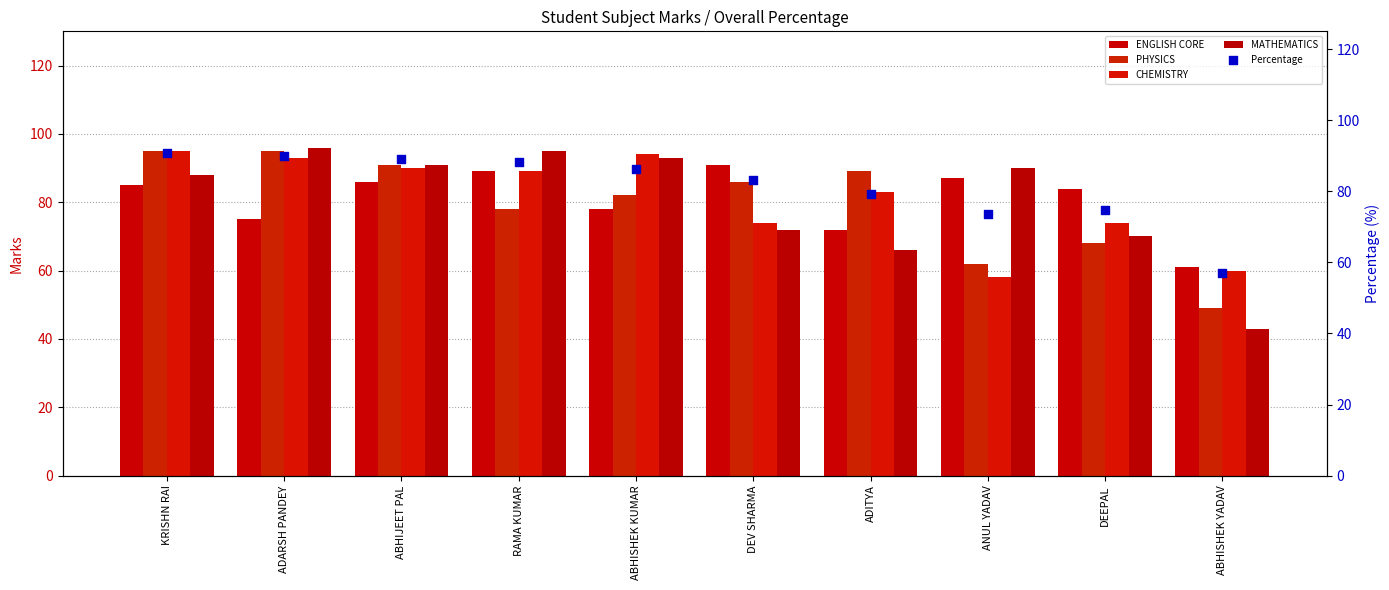

At how many categories does at least one series exceed 75?

9